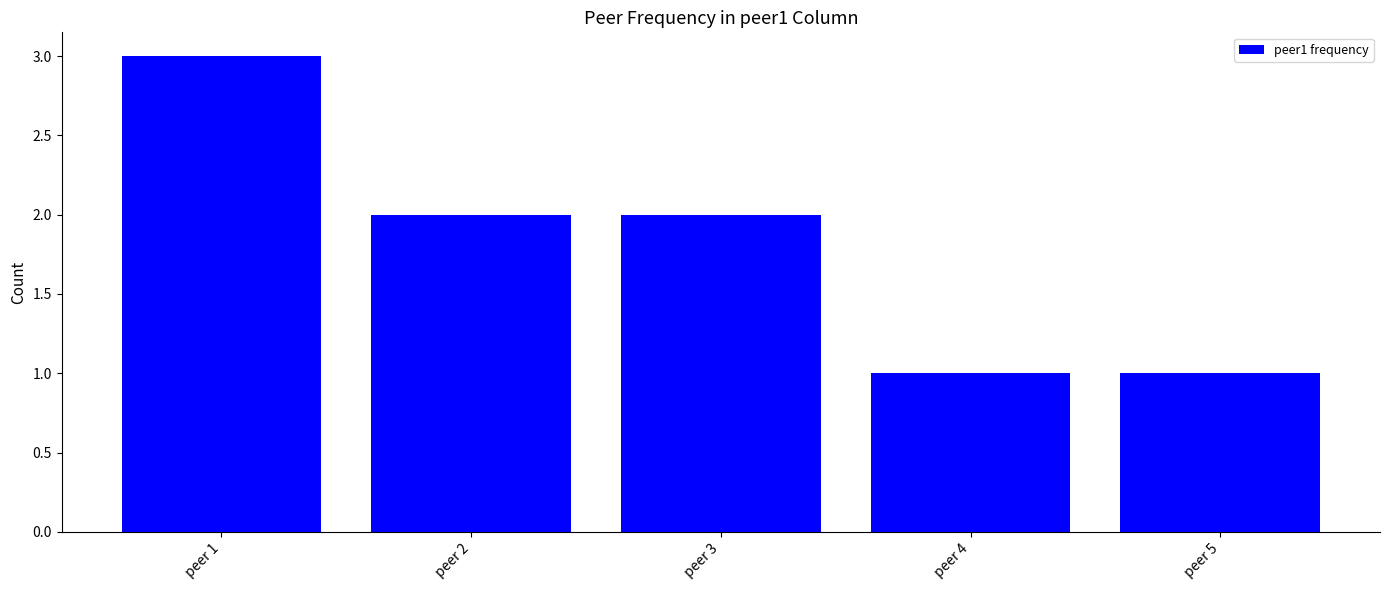

What is the smallest value displayed?

1